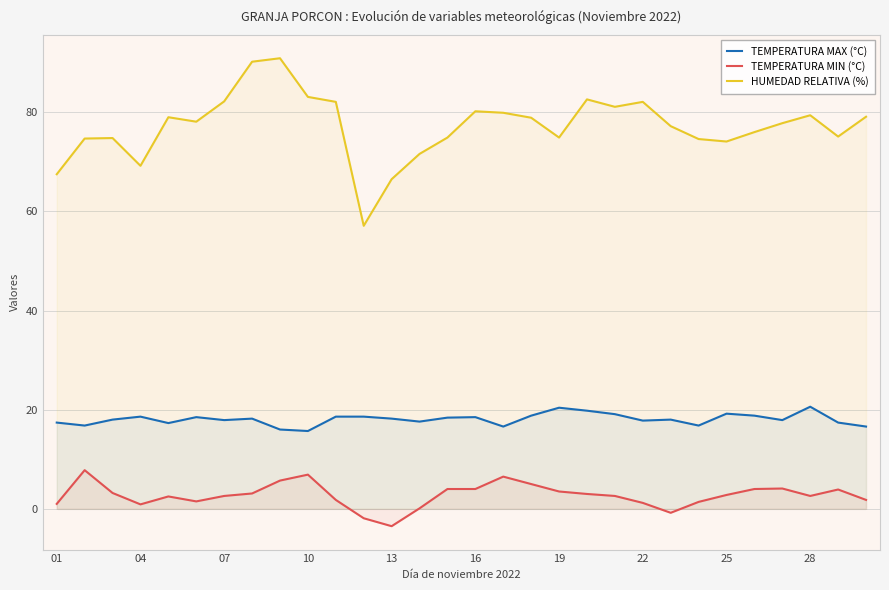

In TEMPERATURA MAX (°C), how many points are higher than both neighbors (excluding endpoints)?

8